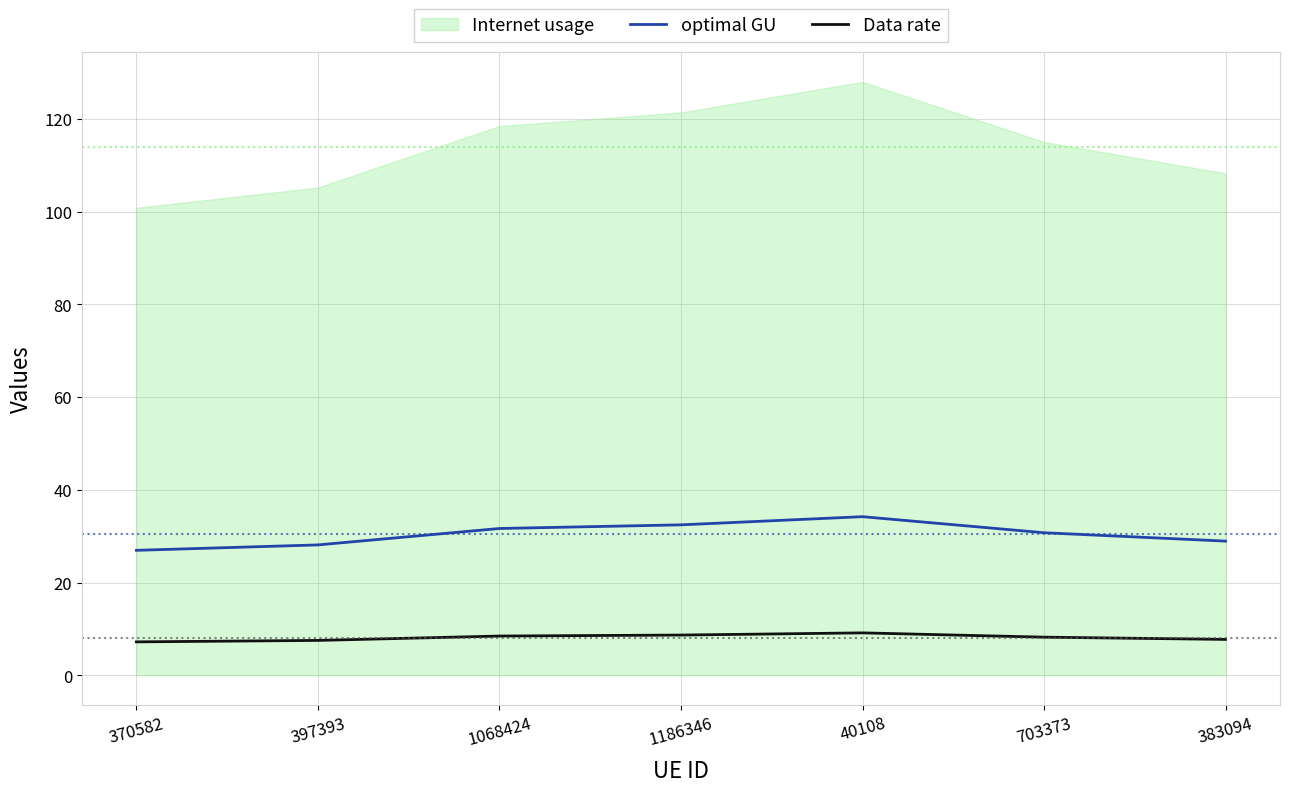

True or false: optimal GU and Data rate intersect in this chart.

False